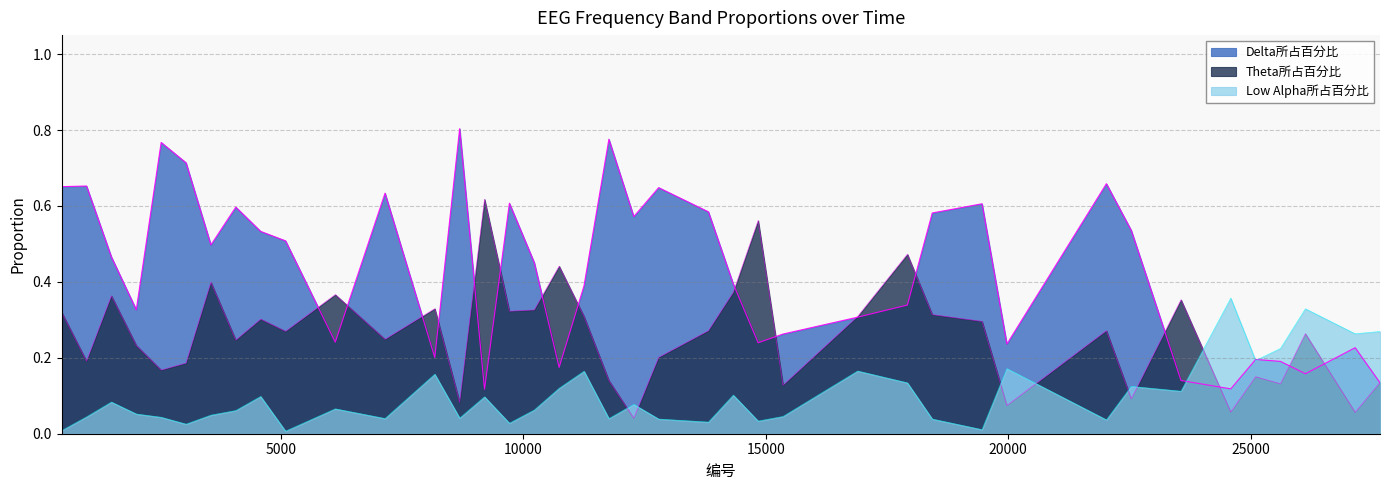

What is the difference between the maximum and minimum values in the Delta所占百分比 series?

0.7